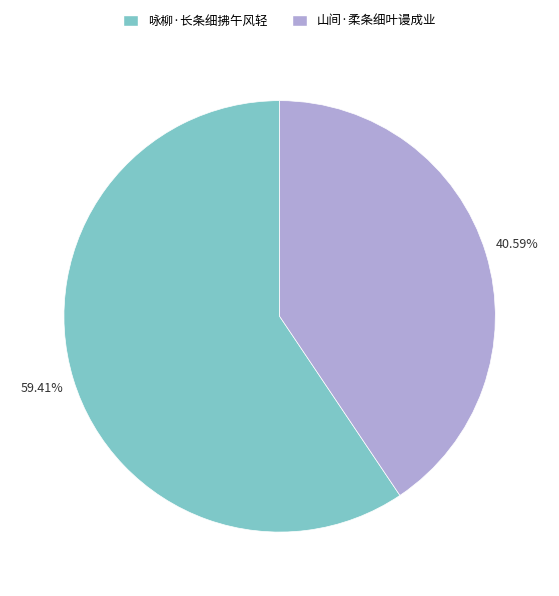

The 咏柳·长条细拂午风轻 slice represents 70% of the pie. True or false?

False